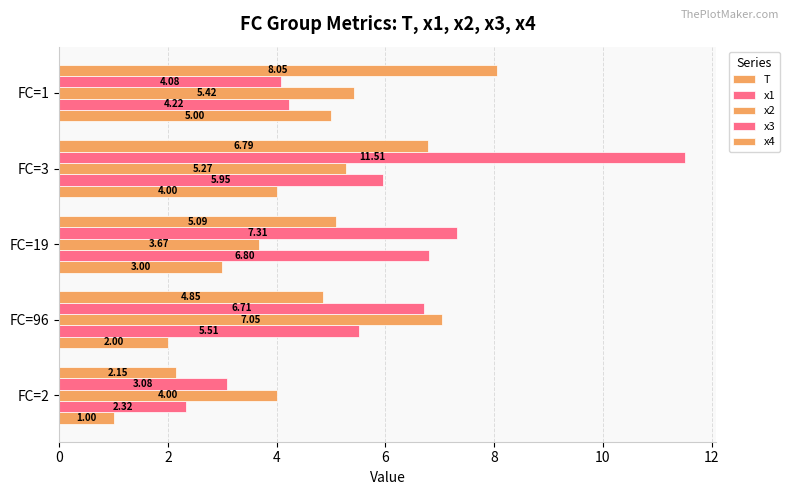

Which series has the largest range (max minus min)?

x3